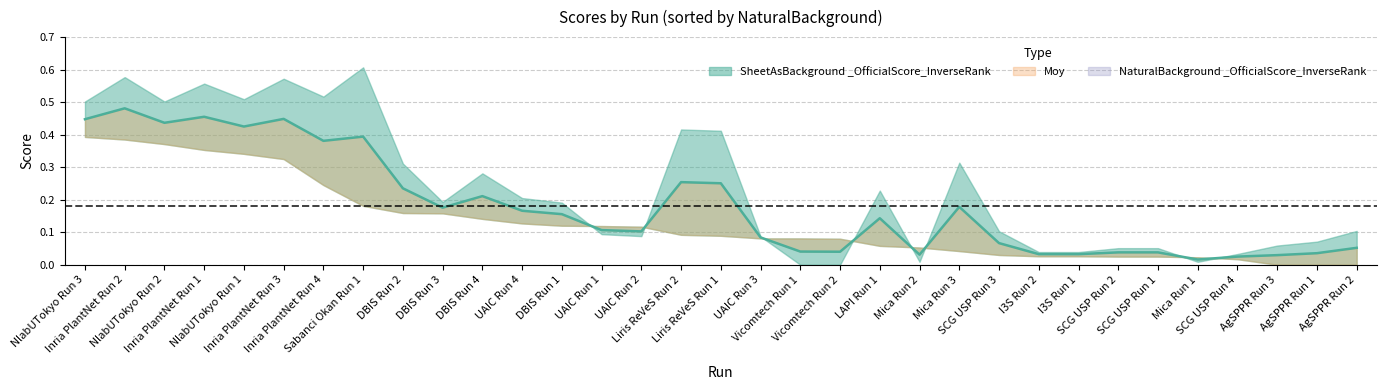

How many interior local valleys (lower than both neighbors) does the data have?

8